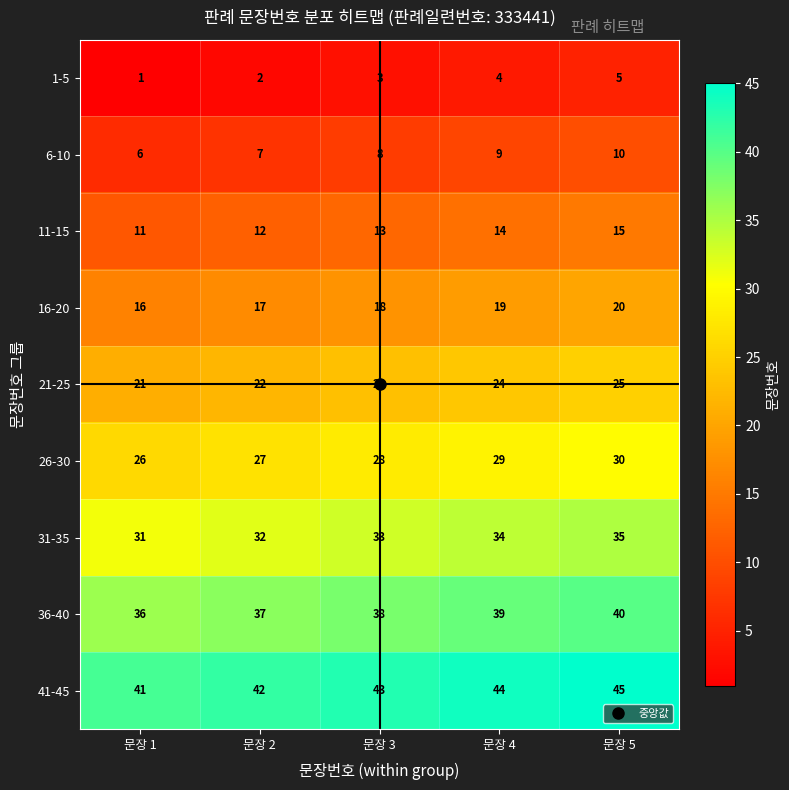

How many categories are shown in the chart?

5